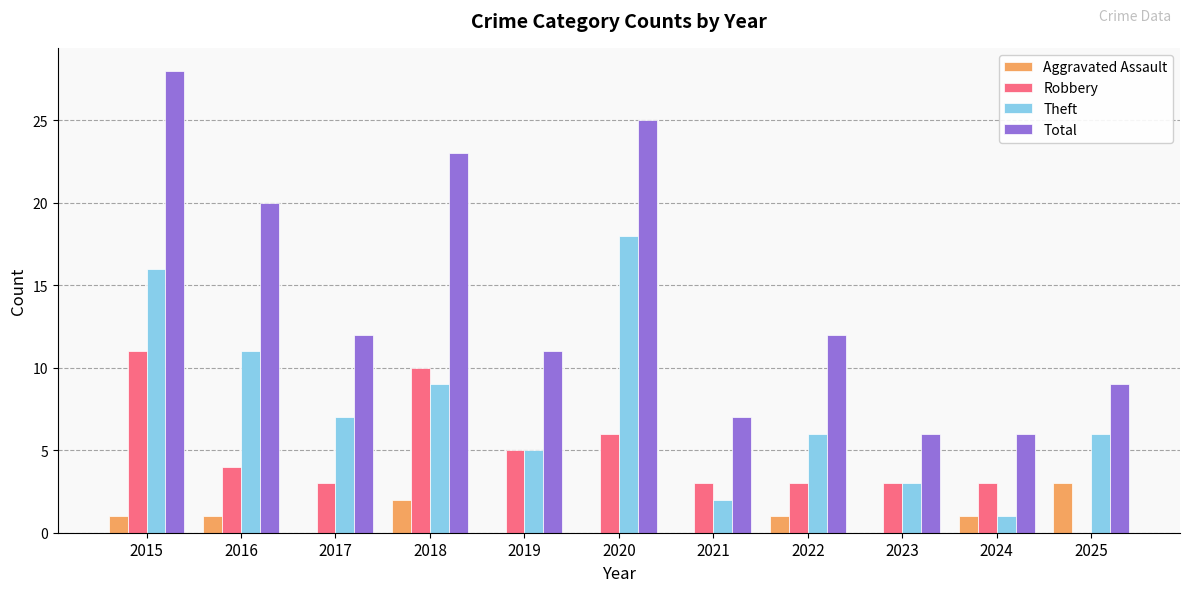

At which category is the sum across all series the highest?

2015